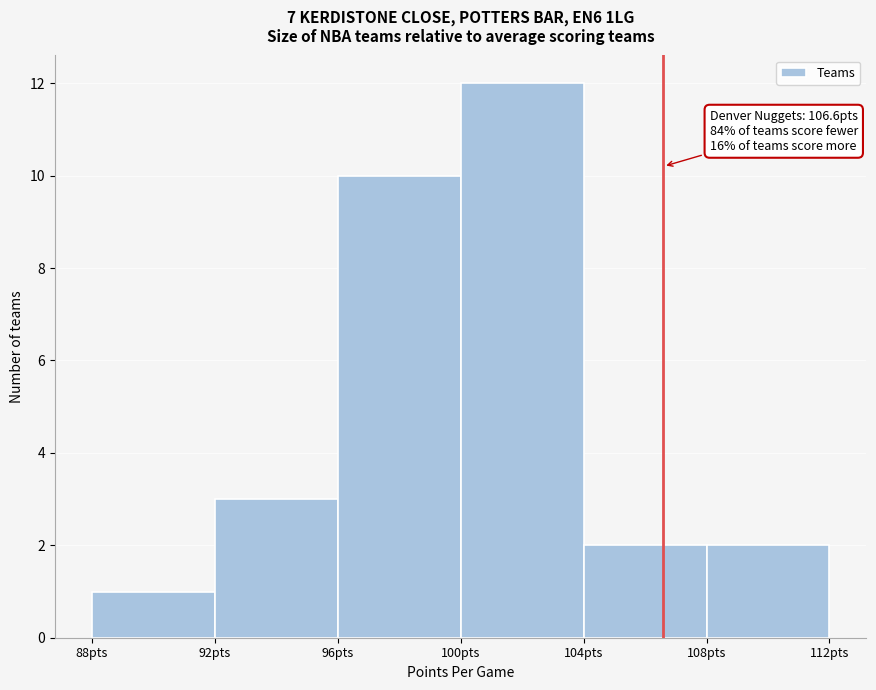

Which range on the x-axis has the tallest bar?

100 to 104